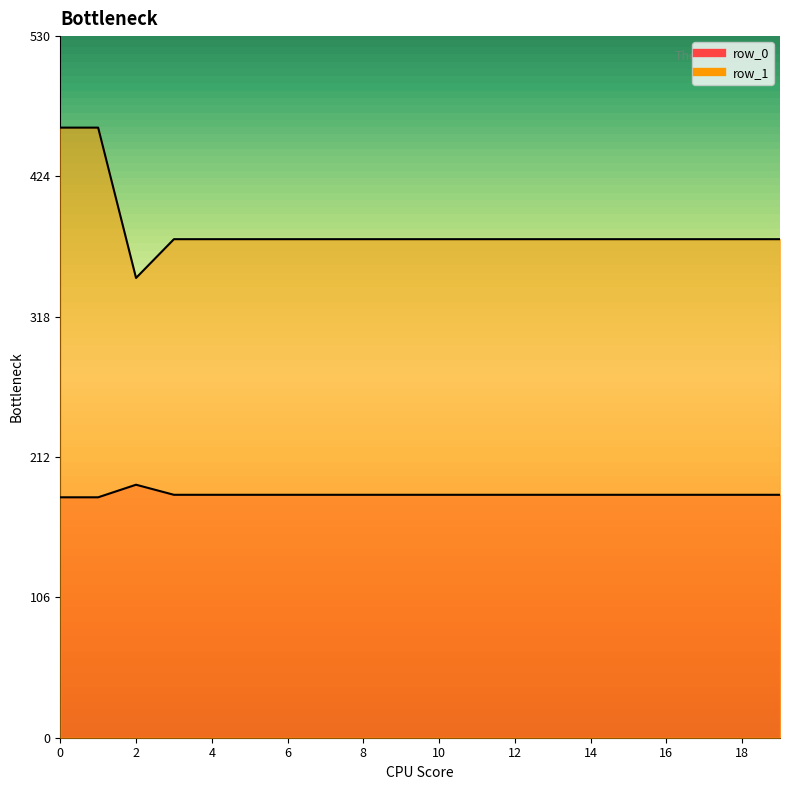

What is the minimum value shown in the chart?

181.9